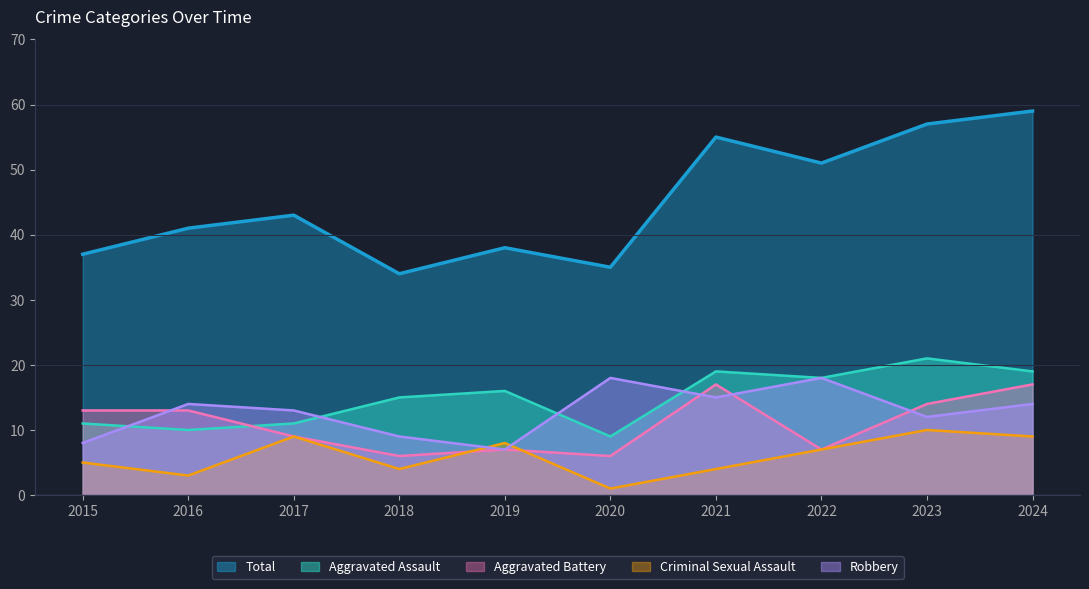

What is the difference between the highest and lowest values at 2018?

30